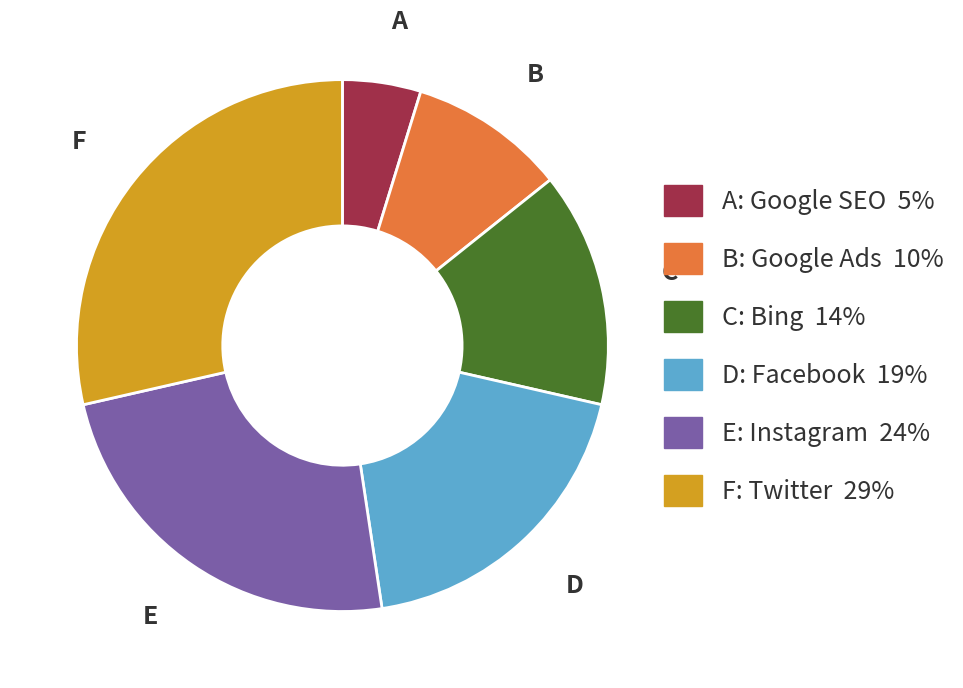

True or false: E accounts for 35% of the total.

False